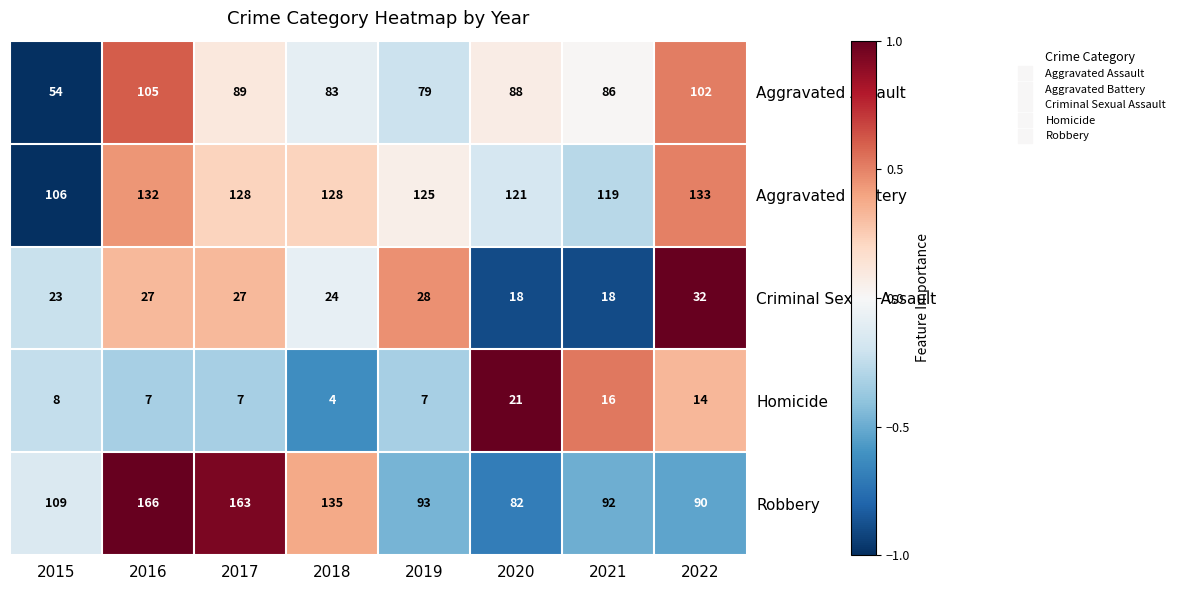

Where is Robbery nearest to the value 124?

2018